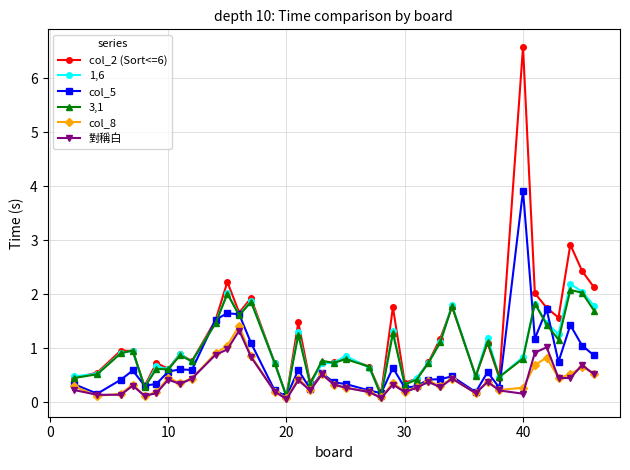

What is the value of the col_5 point at the 33rd from the left?

1.2